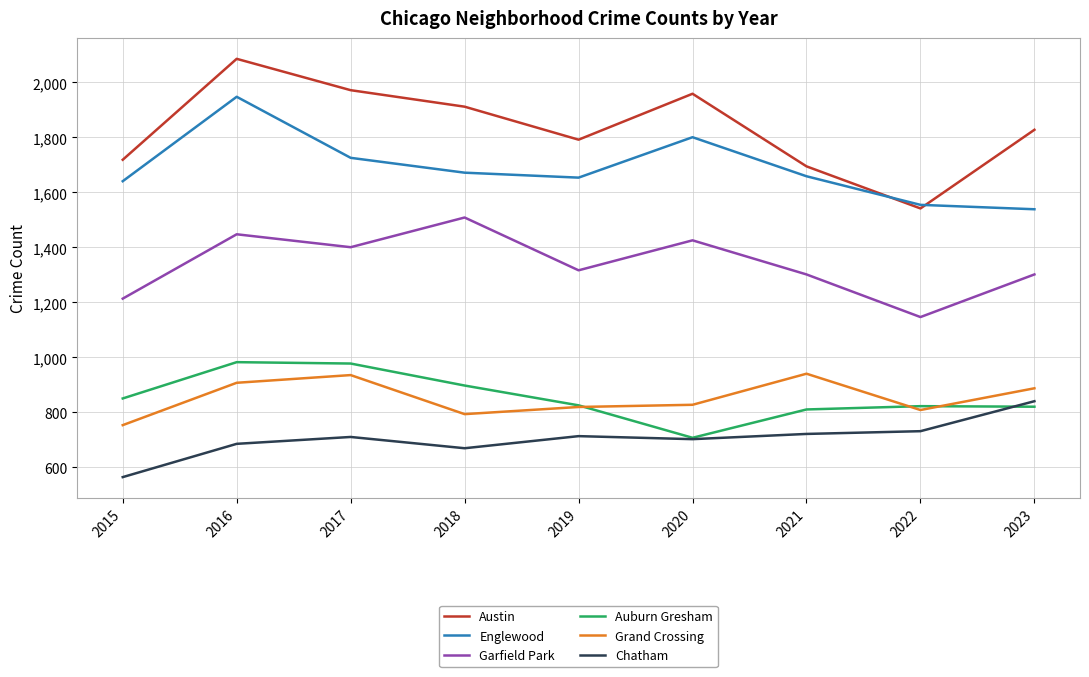

What is the minimum value shown in the chart?

565